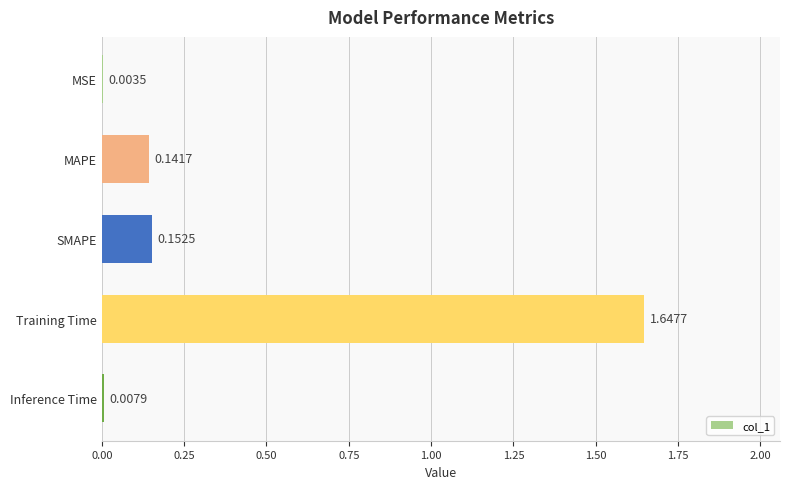

Which label corresponds to the largest value in the chart?

Training Time